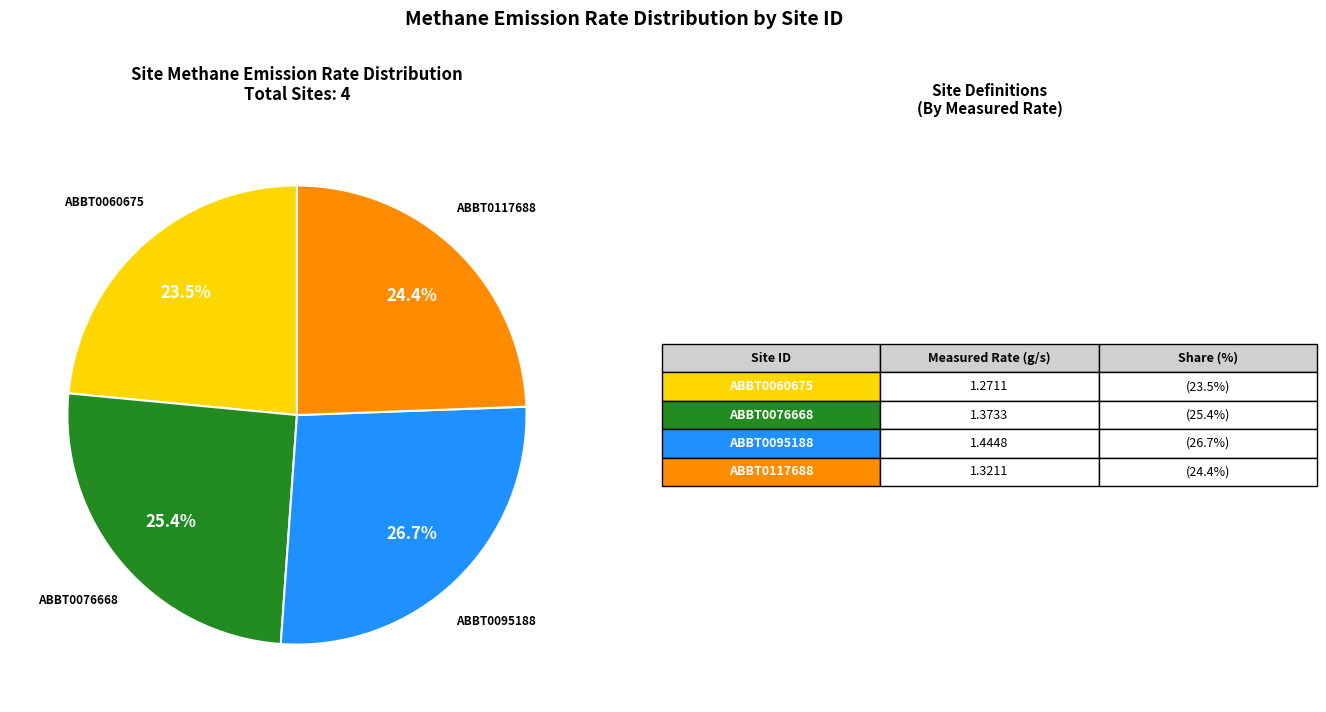

To the nearest percent, what is the difference between the largest and smallest slice percentages?

3%